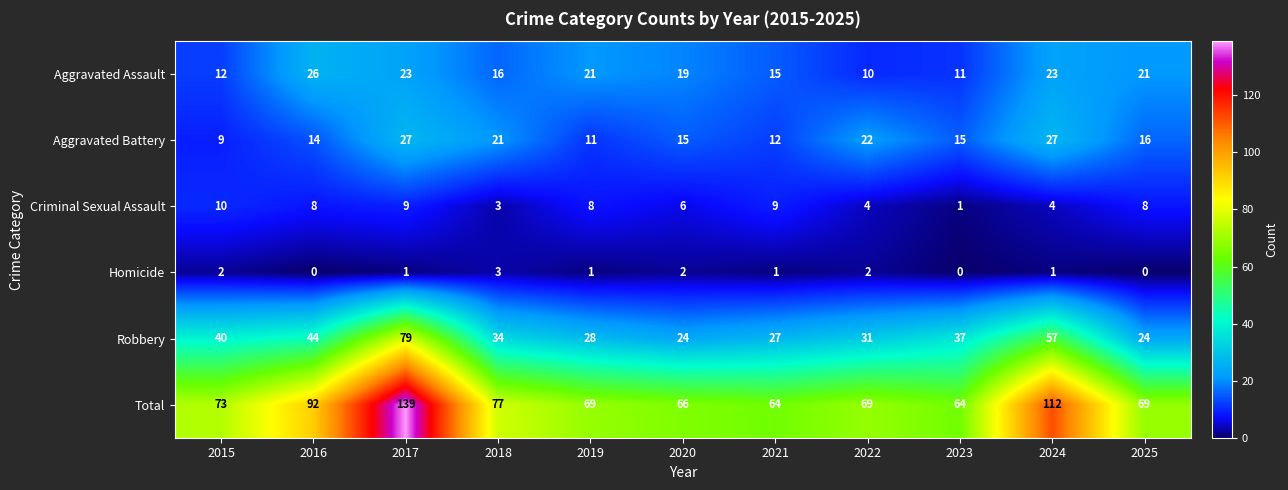

List the series in order of their peak value, lowest first.

Homicide, Criminal Sexual Assault, Aggravated Assault, Aggravated Battery, Robbery, Total